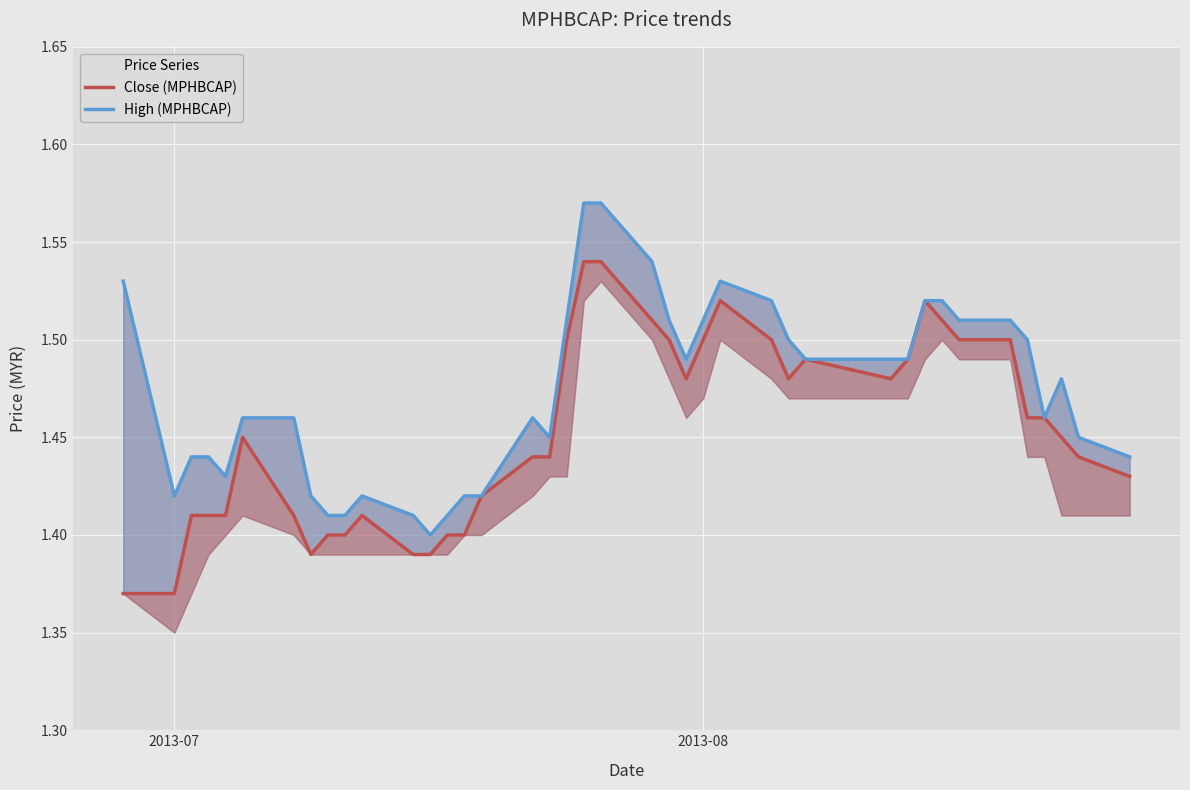

Is the value of Close (MPHBCAP) at 28 greater than the value of High (MPHBCAP) at 7?

Yes